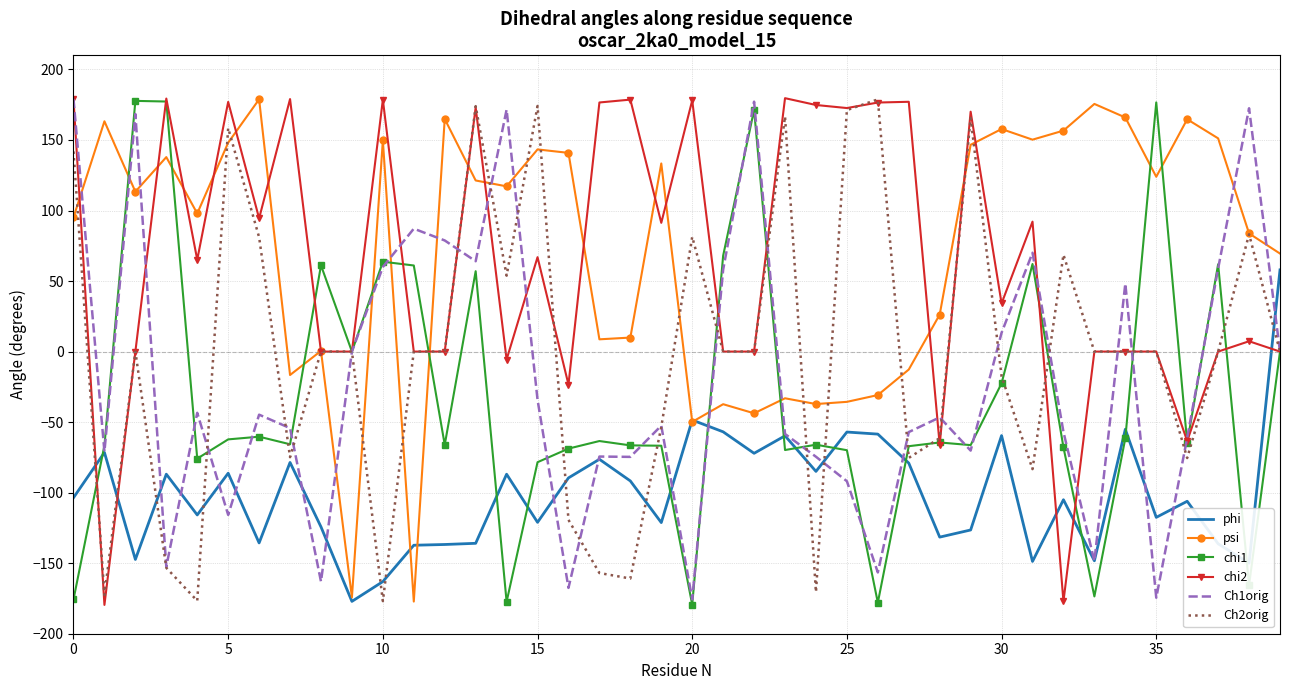

What is the greatest value displayed?

179.6